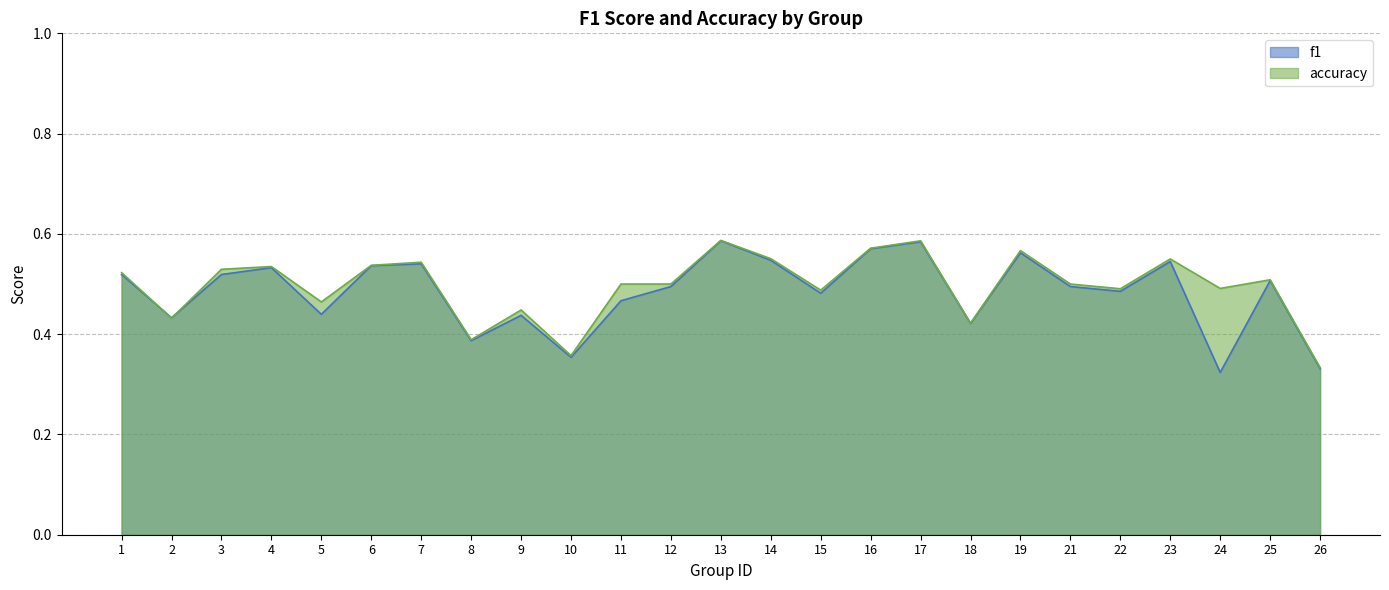

Reading right to left, transcribe all the data shown in this chart.

f1: 26=0.3	25=0.5	24=0.3	23=0.5	22=0.5	21=0.5	19=0.6	18=0.4	17=0.6	16=0.6	15=0.5	14=0.5	13=0.6	12=0.5	11=0.5	10=0.4	9=0.4	8=0.4	7=0.5	6=0.5	5=0.4	4=0.5	3=0.5	2=0.4	1=0.5
accuracy: 26=0.3	25=0.5	24=0.5	23=0.6	22=0.5	21=0.5	19=0.6	18=0.4	17=0.6	16=0.6	15=0.5	14=0.6	13=0.6	12=0.5	11=0.5	10=0.4	9=0.4	8=0.4	7=0.5	6=0.5	5=0.5	4=0.5	3=0.5	2=0.4	1=0.5